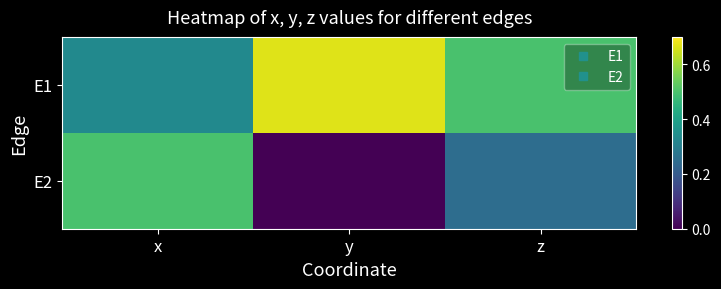

What is the maximum value shown in the chart?

0.7